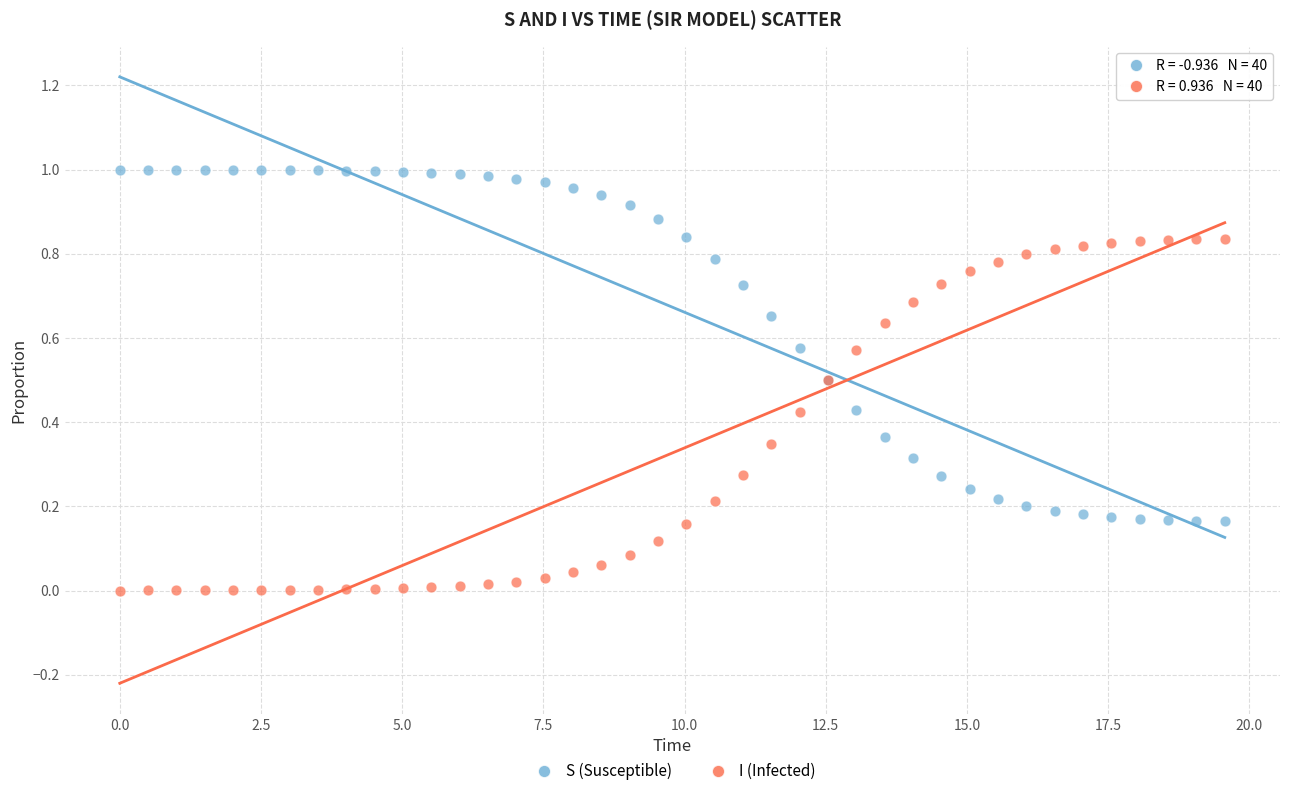

Which series contains the highest Y value?

S (Susceptible)